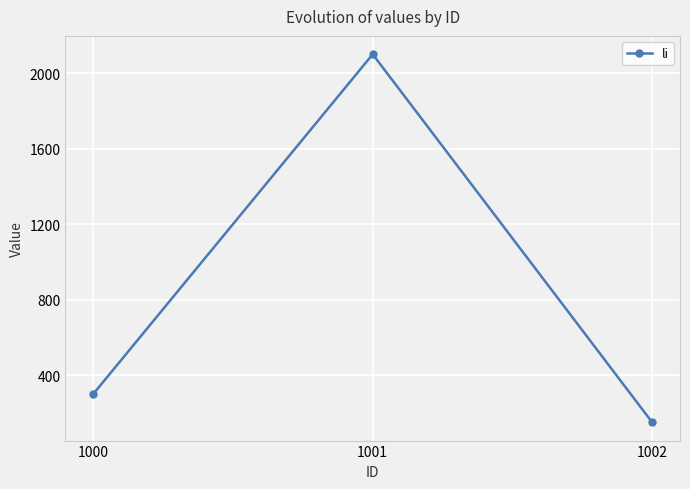

Reading left to right, extract all data points from this chart.

1000=300	1001=2100	1002=150